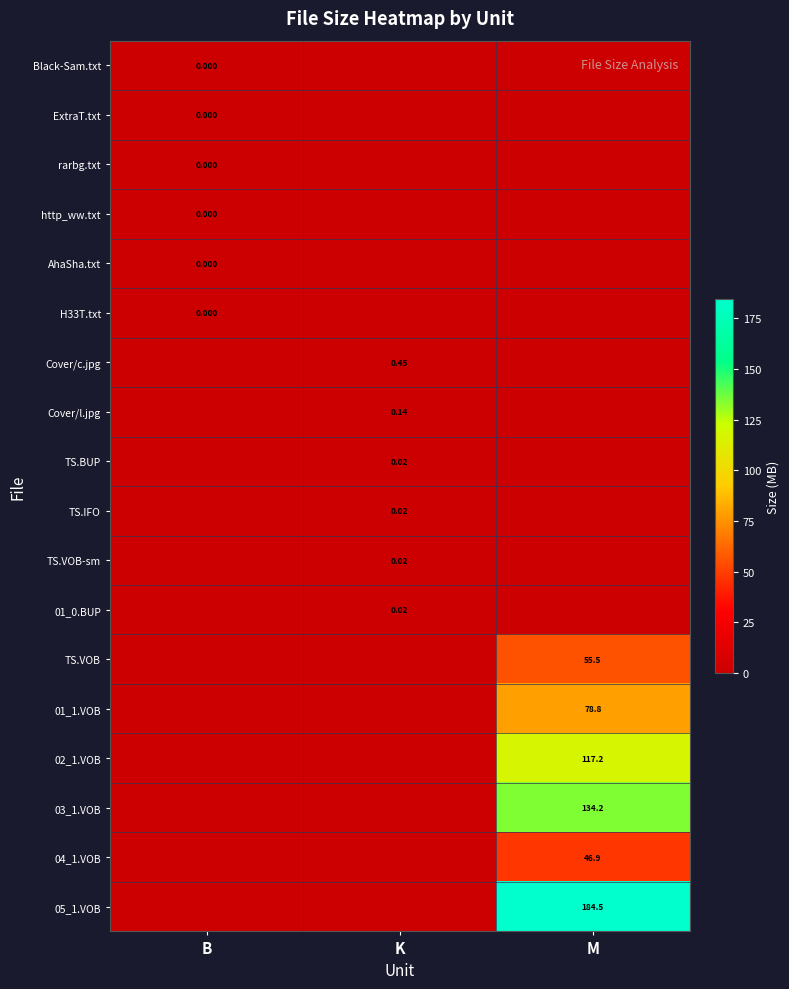

At which category is the sum across all series the highest?

M